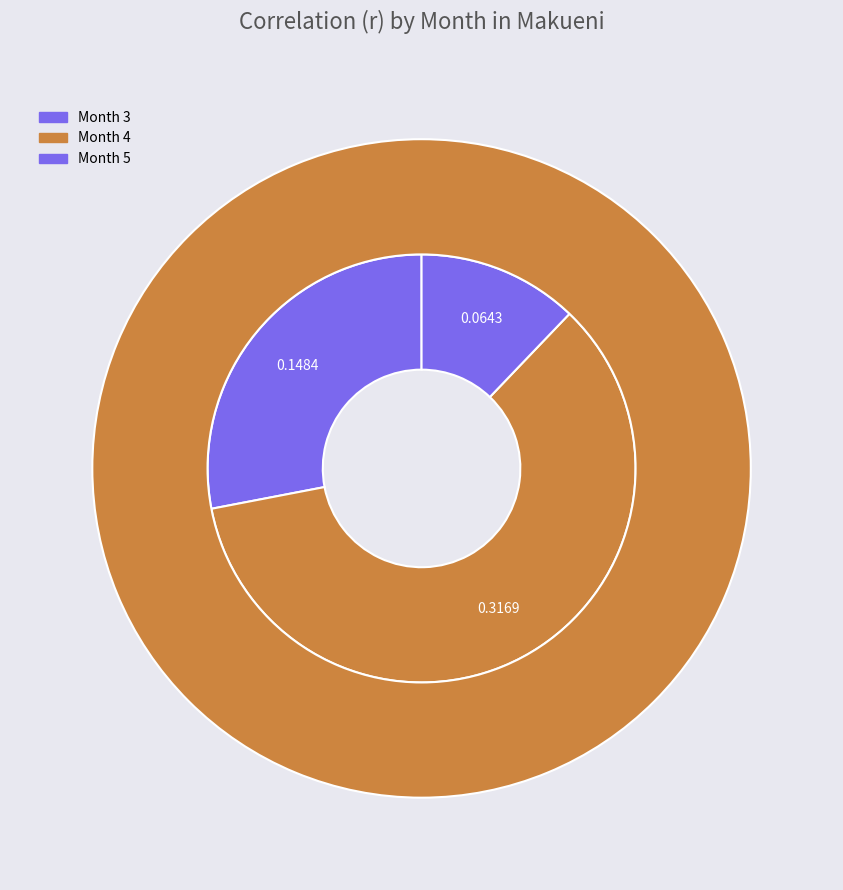

Which slice is the smallest?

5